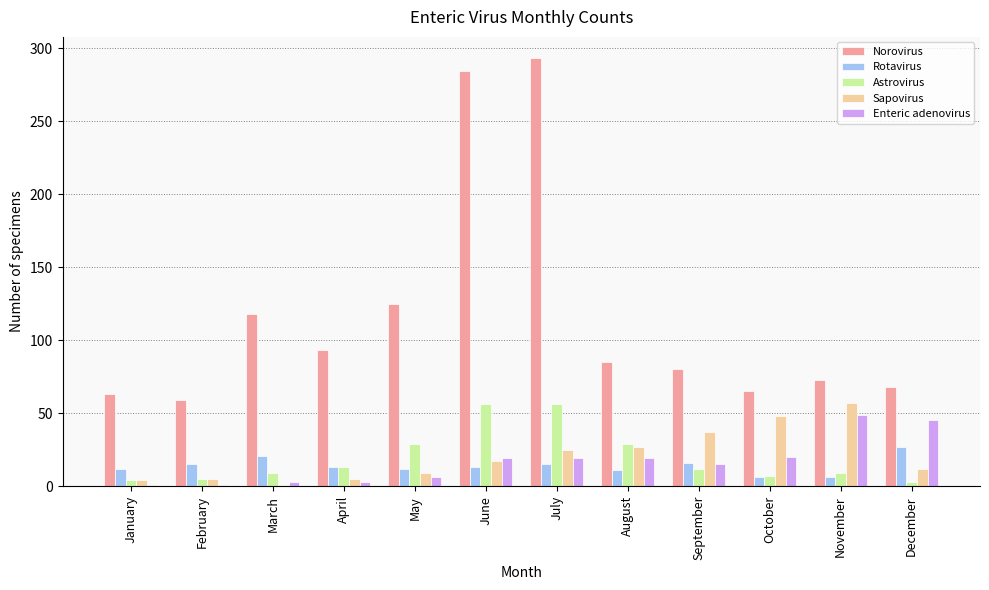

What is the greatest value displayed?

293